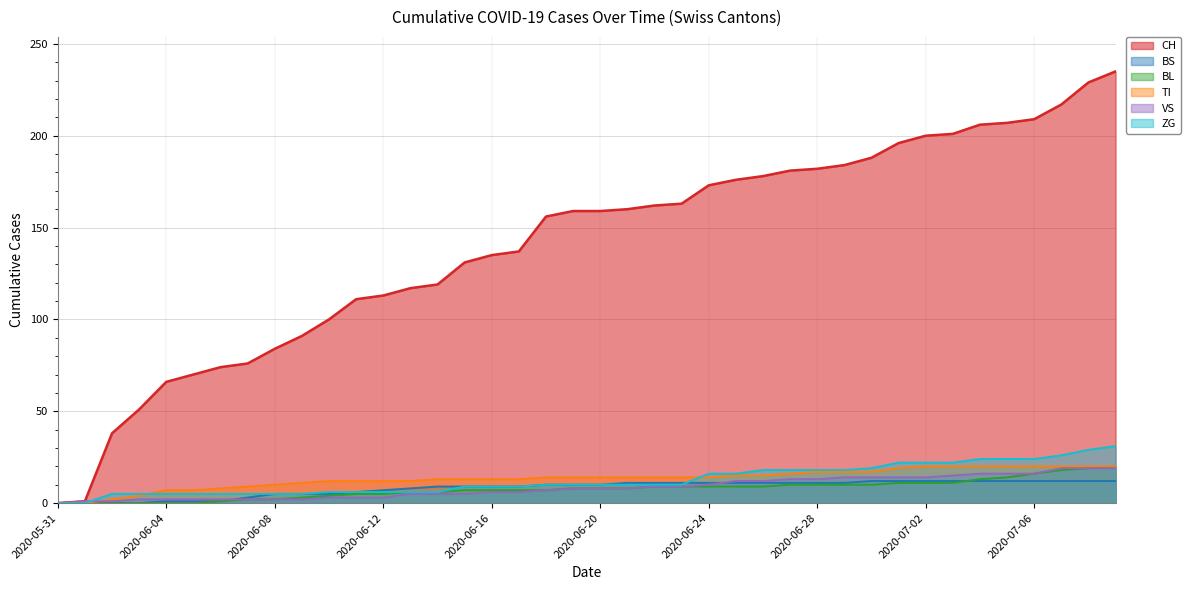

Count the number of data series in this chart.

6